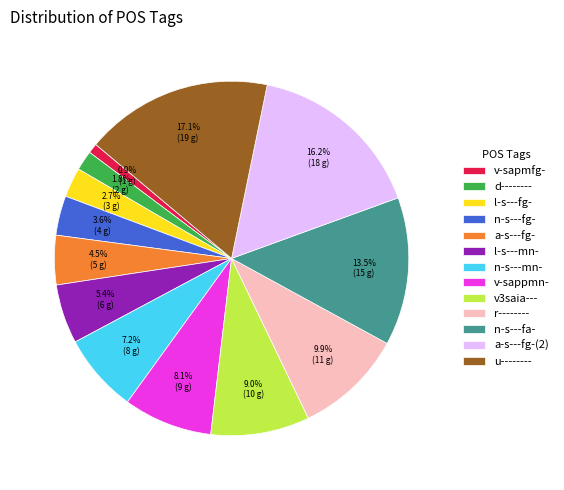

What is the largest slice in the pie chart?

u--------